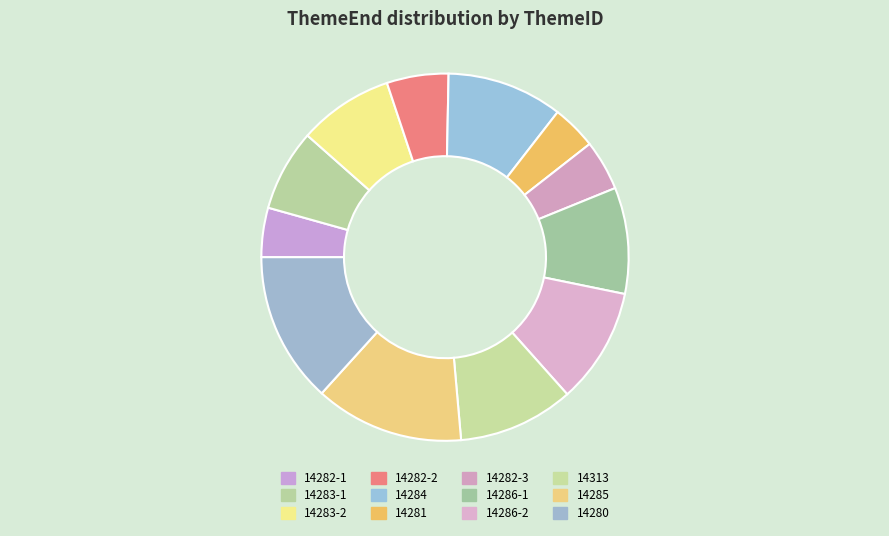

What percentage is the 14285 slice, to the nearest percent?

13%